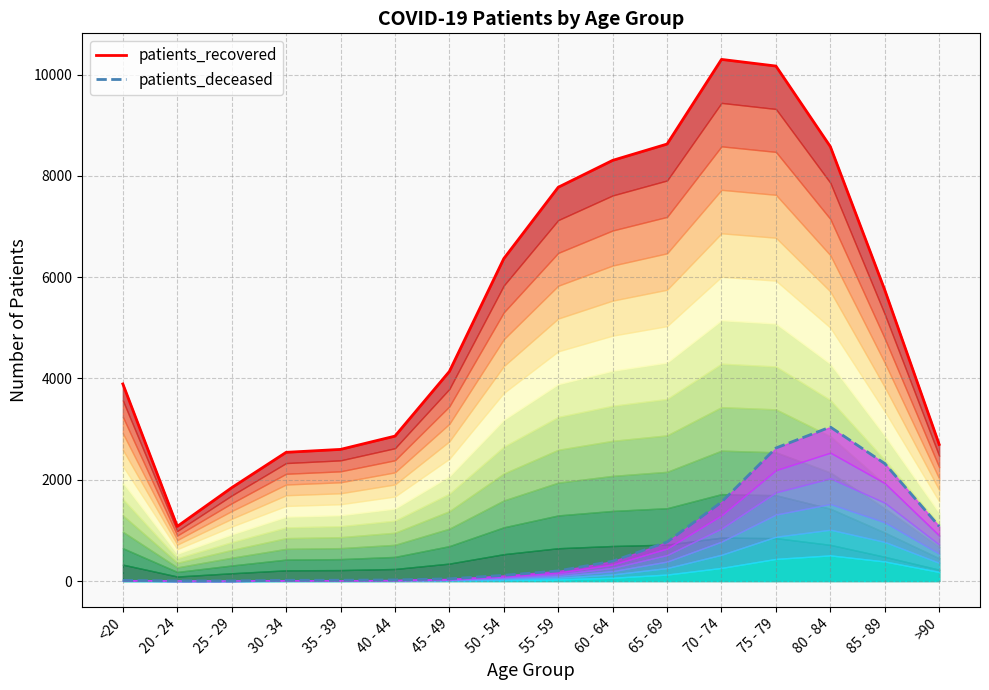

How many data points in patients_recovered are less than 5746?

8